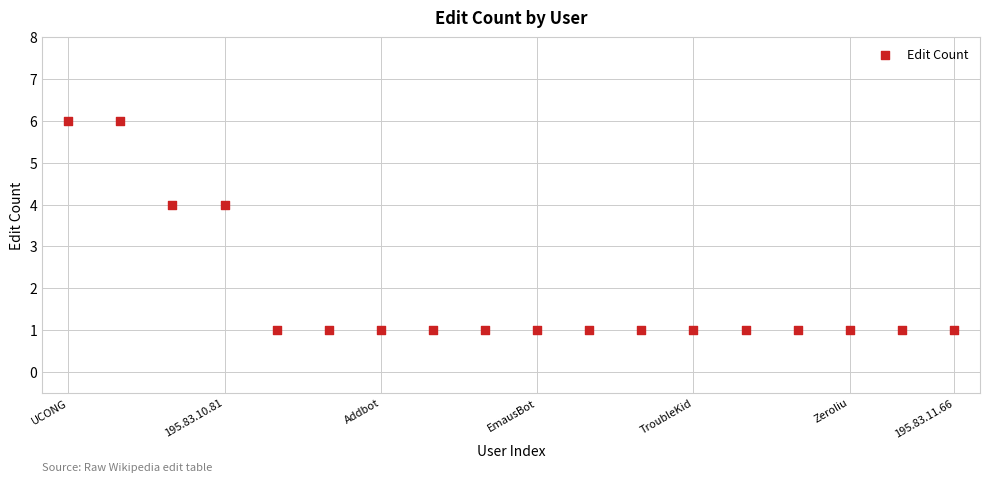

What is the range of Y values (max minus min)?

5